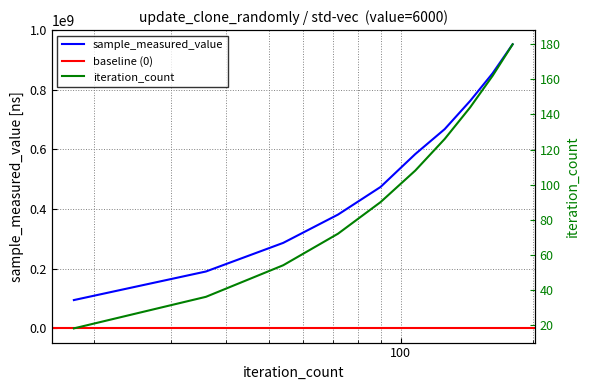

Reading left to right, list all the values displayed in this chart.

sample_measured_value: 94929067	190767881	286724373	381678659	474265313	584628272	668133349	762655185	855253065	952692604
iteration_count: 18	36	54	72	90	108	126	144	162	180